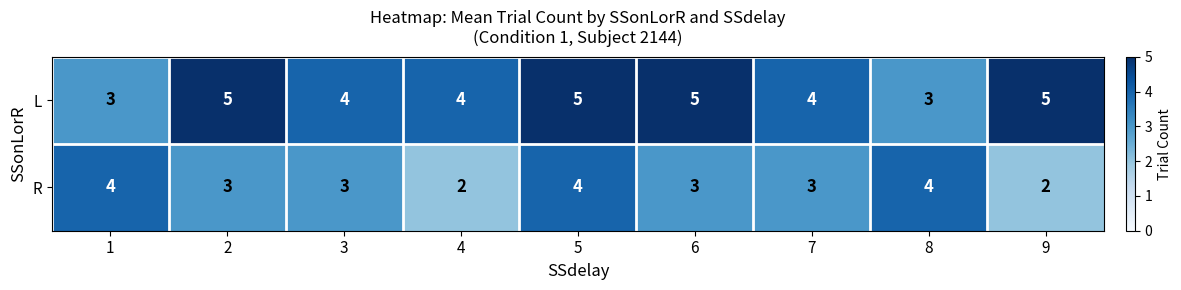

Reading left to right, what are all the values shown in this chart?

L: 1=3	2=5	3=4	4=4	5=5	6=5	7=4	8=3	9=5
R: 1=4	2=3	3=3	4=2	5=4	6=3	7=3	8=4	9=2